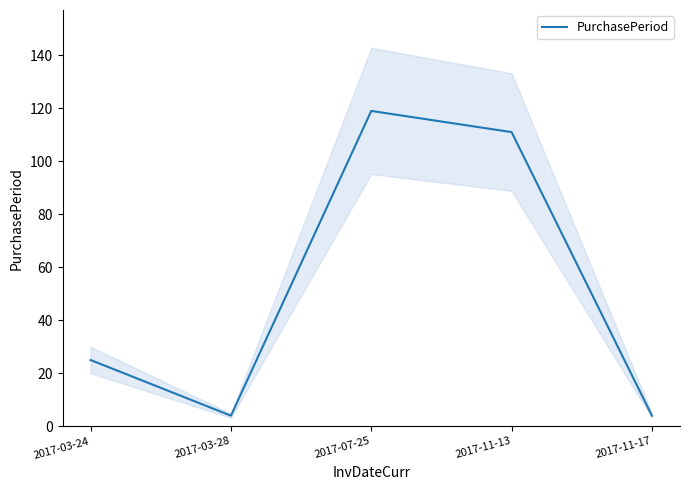

At which category does the data reach its first local valley?

2017-03-28